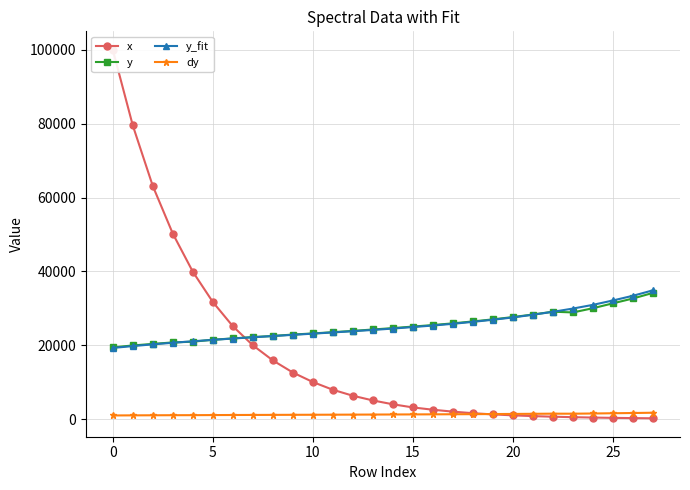

The value of y at 16 is 42304.8. True or false?

False